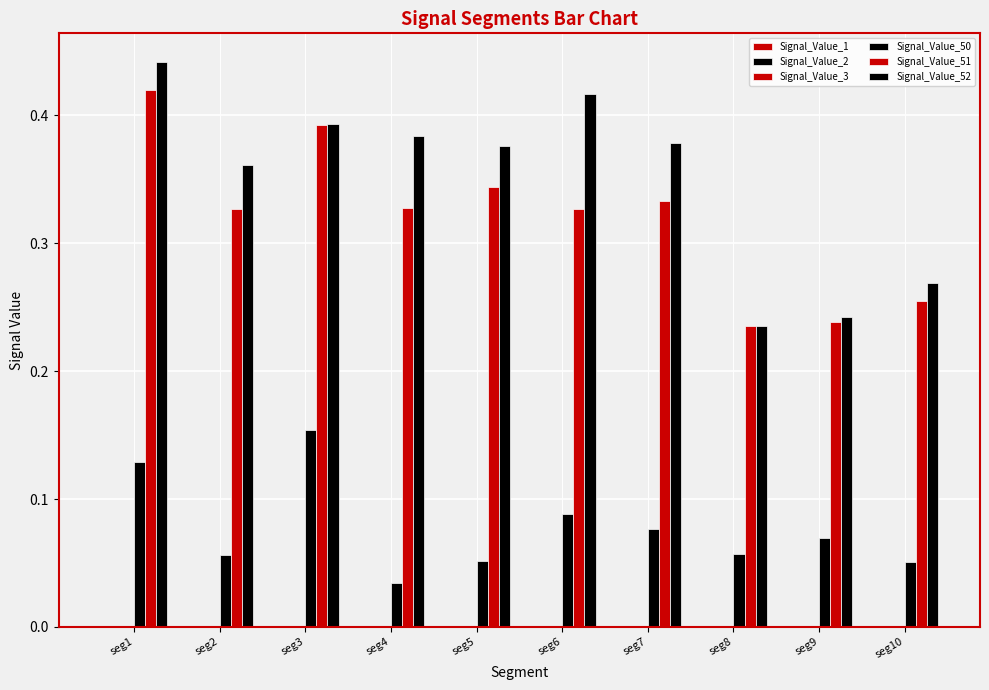

Are the bars grouped side by side (vs. stacked)?

Yes